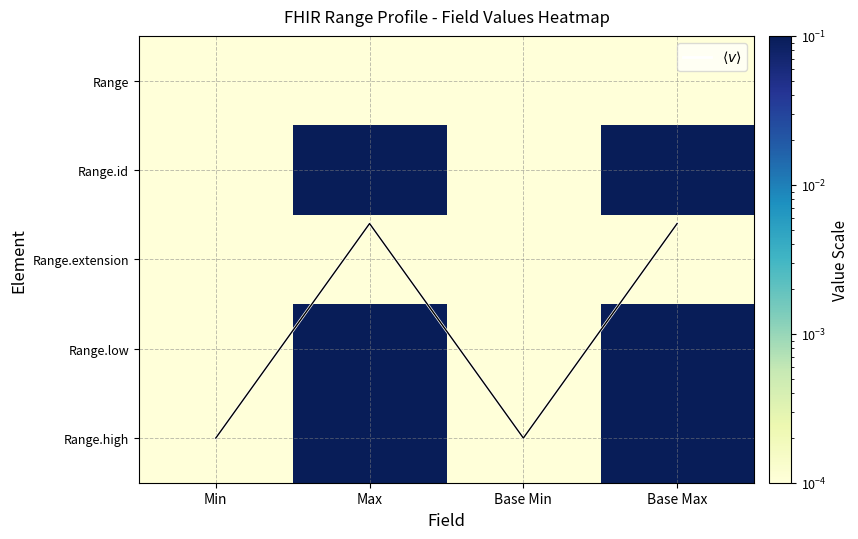

What is the maximum value shown in the chart?

4.0